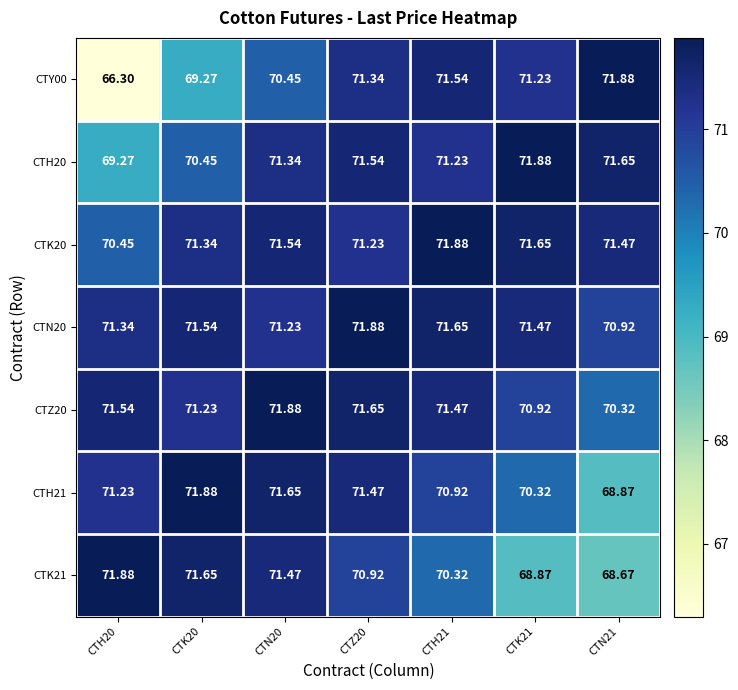

What is the minimum value shown in the chart?

66.3